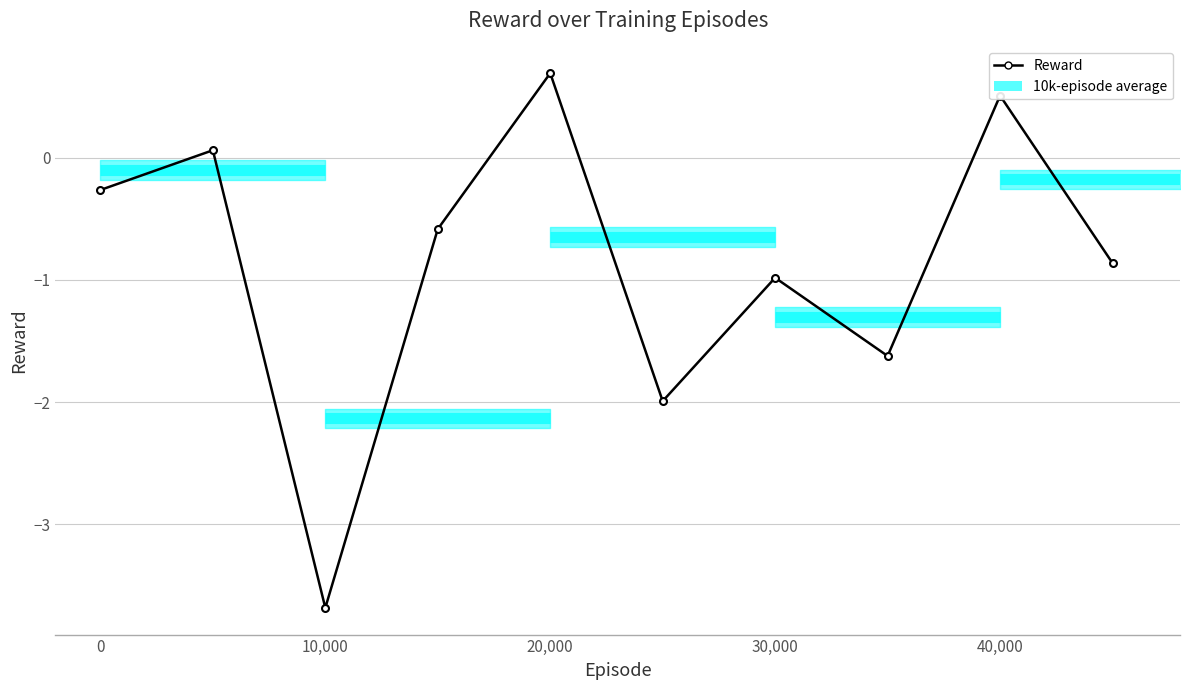

Which label corresponds to the smallest value in the chart?

10,000